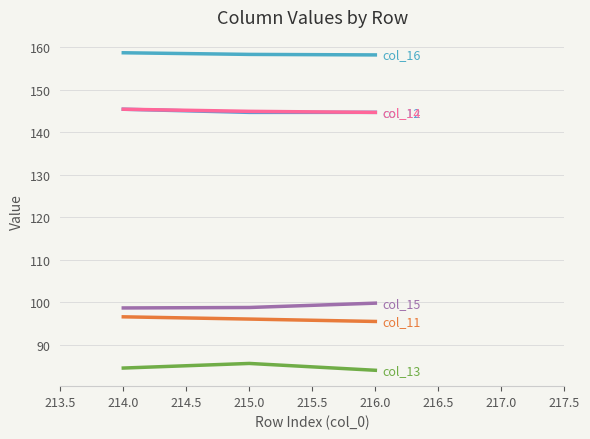

How many lines are shown in the chart?

6